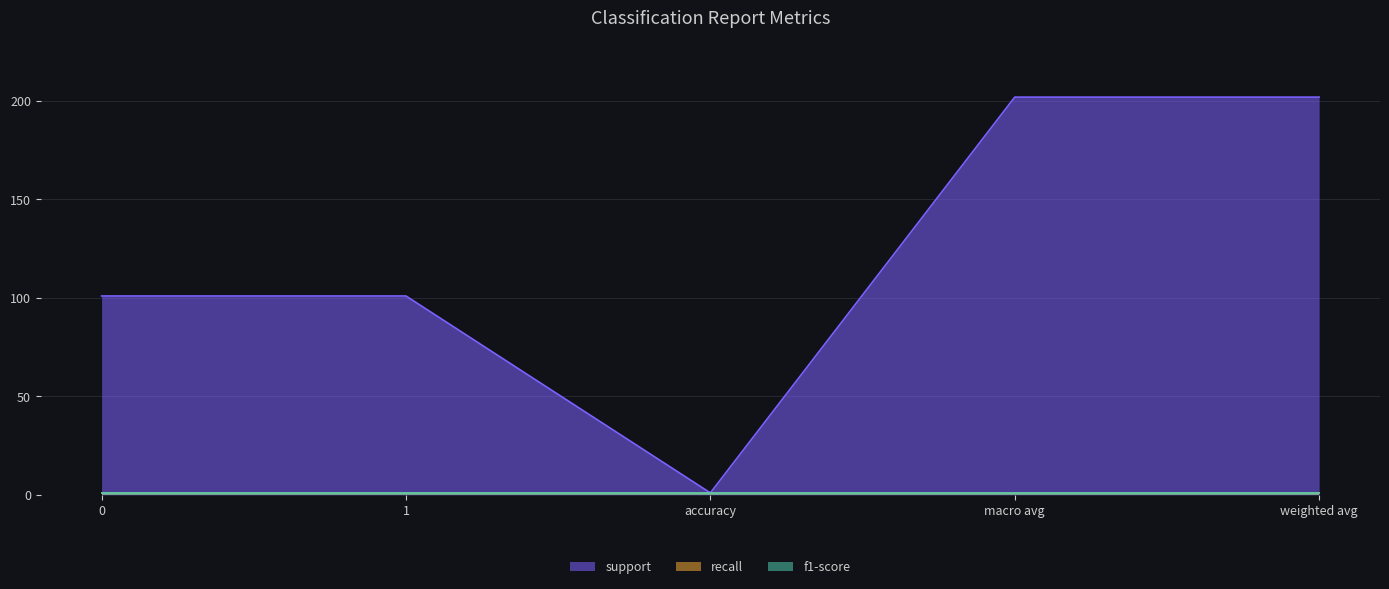

Reading left to right, list all the values displayed in this chart.

support: 0=101	1=101	accuracy=1	macro avg=202	weighted avg=202
recall: 0=1	1=1	accuracy=1	macro avg=1	weighted avg=1
f1-score: 0=1	1=1	accuracy=1	macro avg=1	weighted avg=1